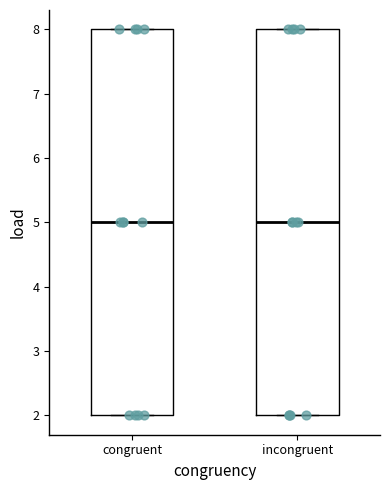

Reading left to right, read every box against the y-axis: the position of its median line, the range the box covers, and the ends of its whiskers. The values are not printed on the chart, so give them approximately, as read against the axis.

congruent: median 5, box 2 to 8, whiskers 2 to 8
incongruent: median 5, box 2 to 8, whiskers 2 to 8